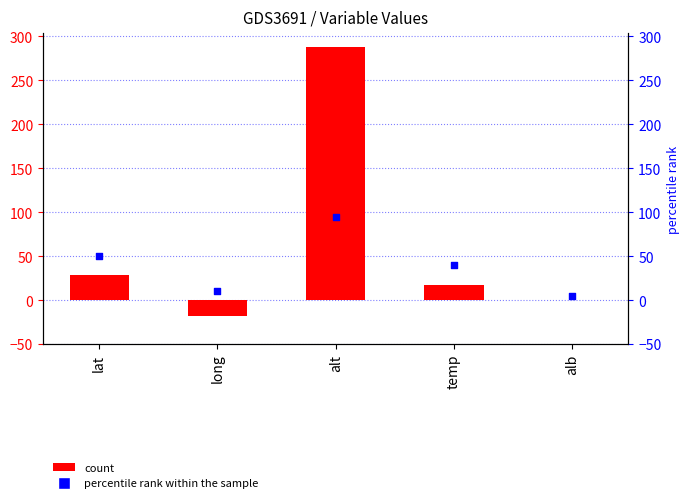

At how many categories does at least one series exceed 18?

3